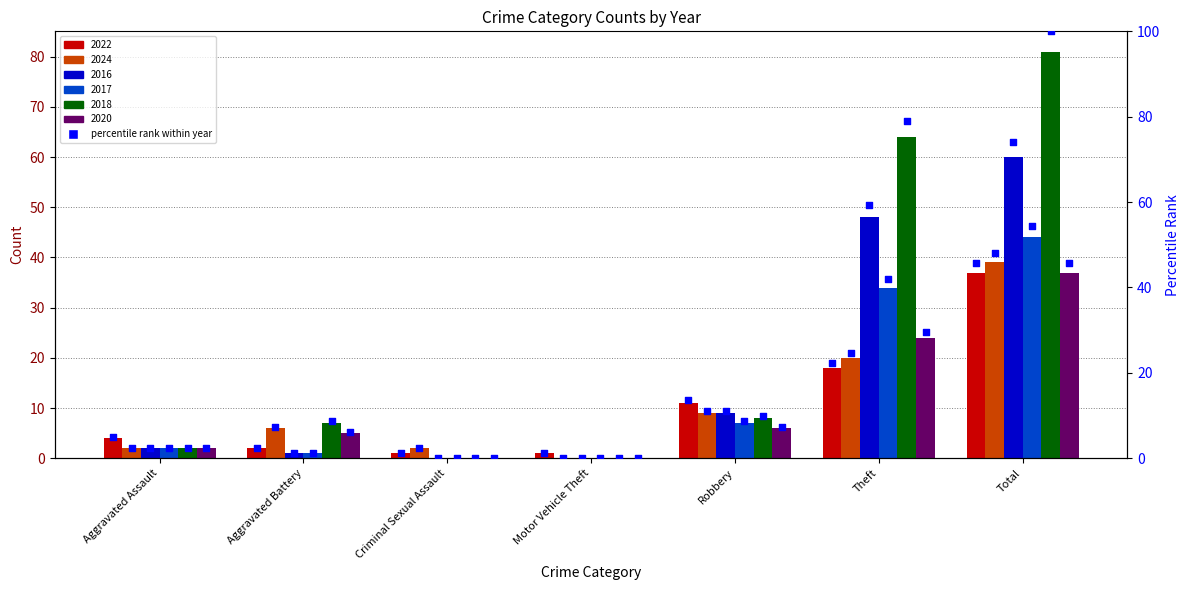

Approximately how many times larger is the value at Criminal Sexual Assault compared to Aggravated Battery?

0.5